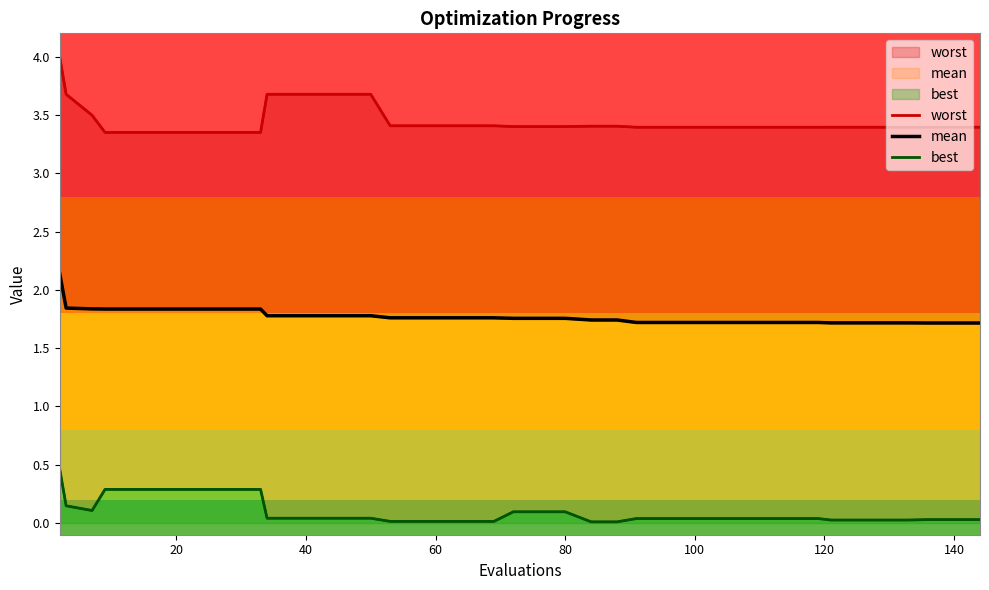

Does the chart display data point markers on the line(s)?

No